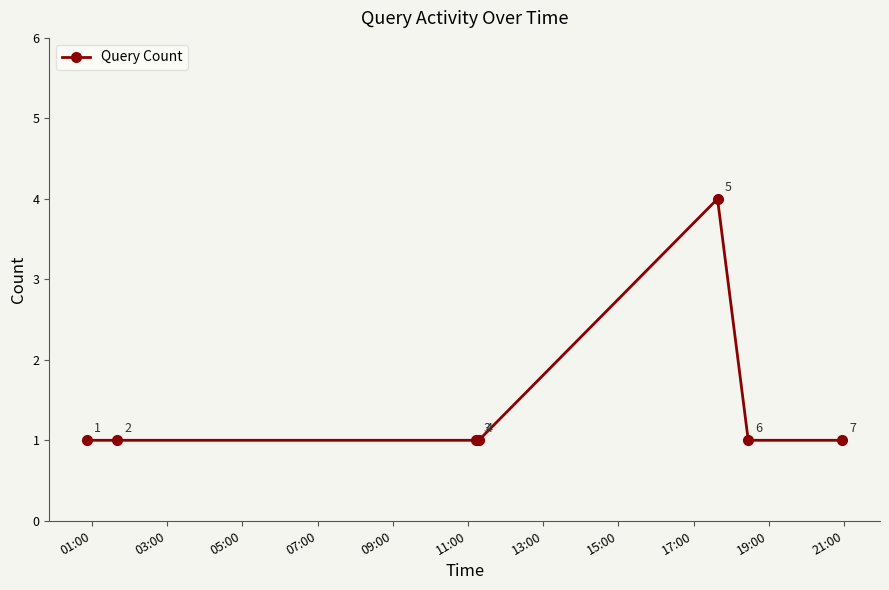

What is the value of the 5th point from the left?

4